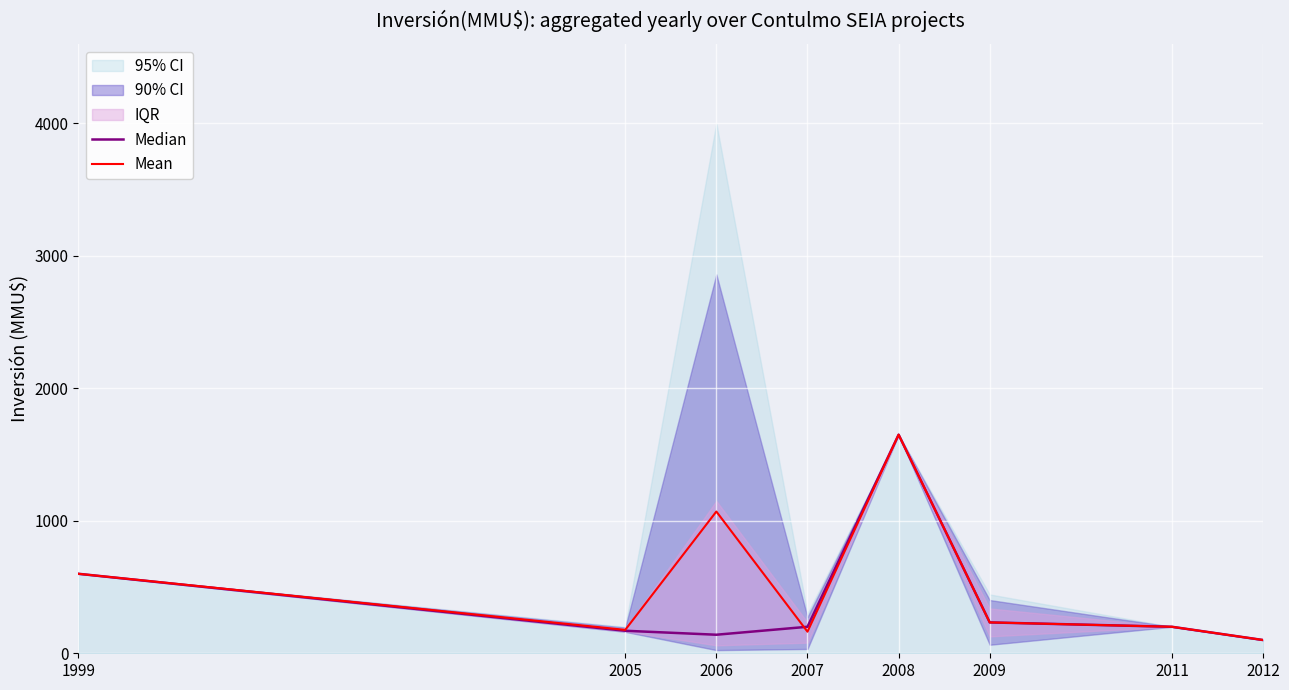

At which label does Median reach its peak?

2008